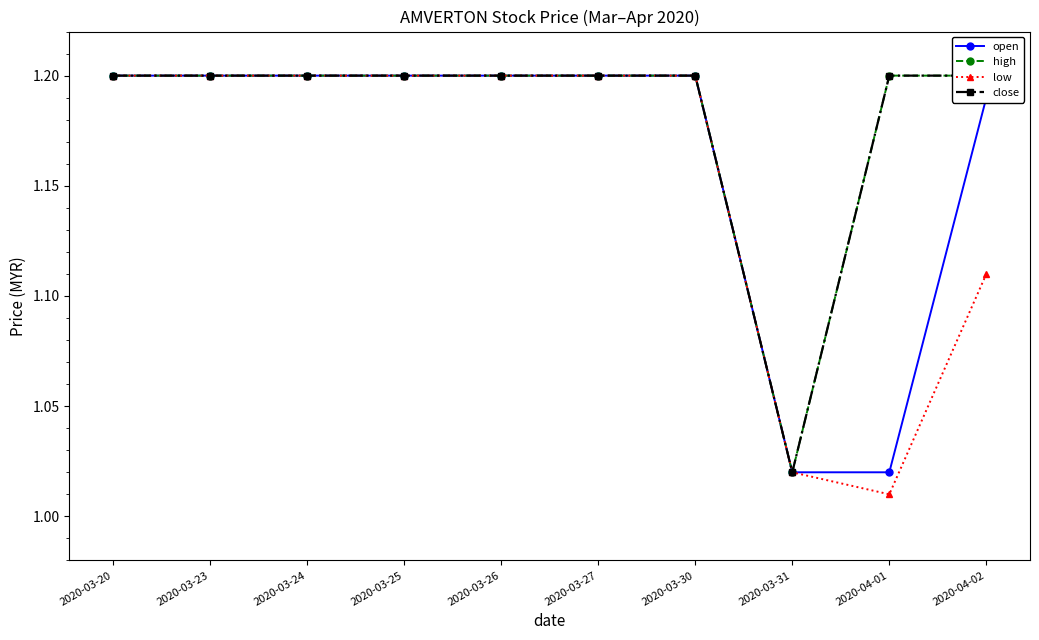

True or false: close and low cross at least once.

False